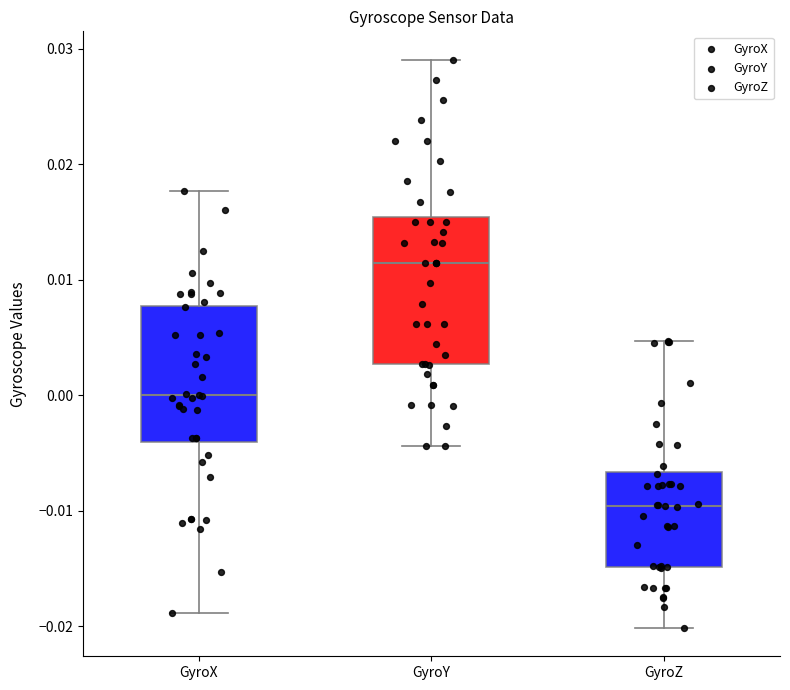

Where does the lower whisker of the box for GyroX end on the y-axis? The values are not printed on the chart, so give them approximately, as read against the axis.

-0.019